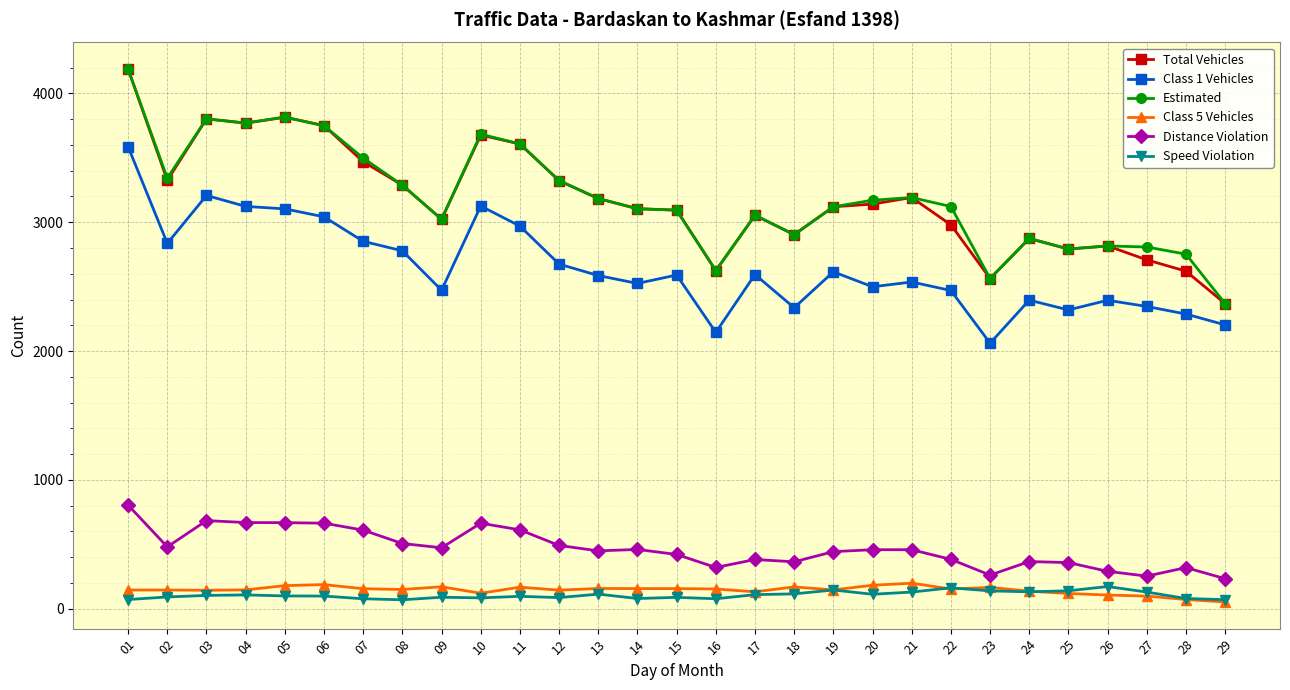

What is the average value of the Speed Violation series?

104